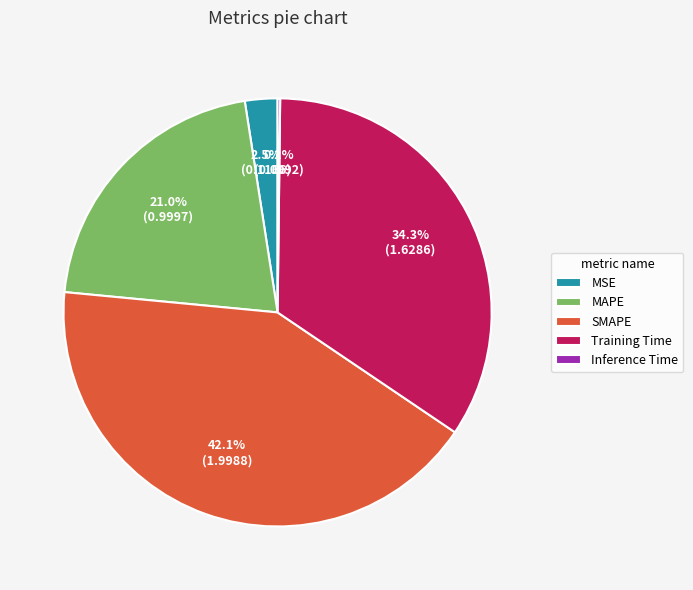

Is there a majority slice in this chart?

No